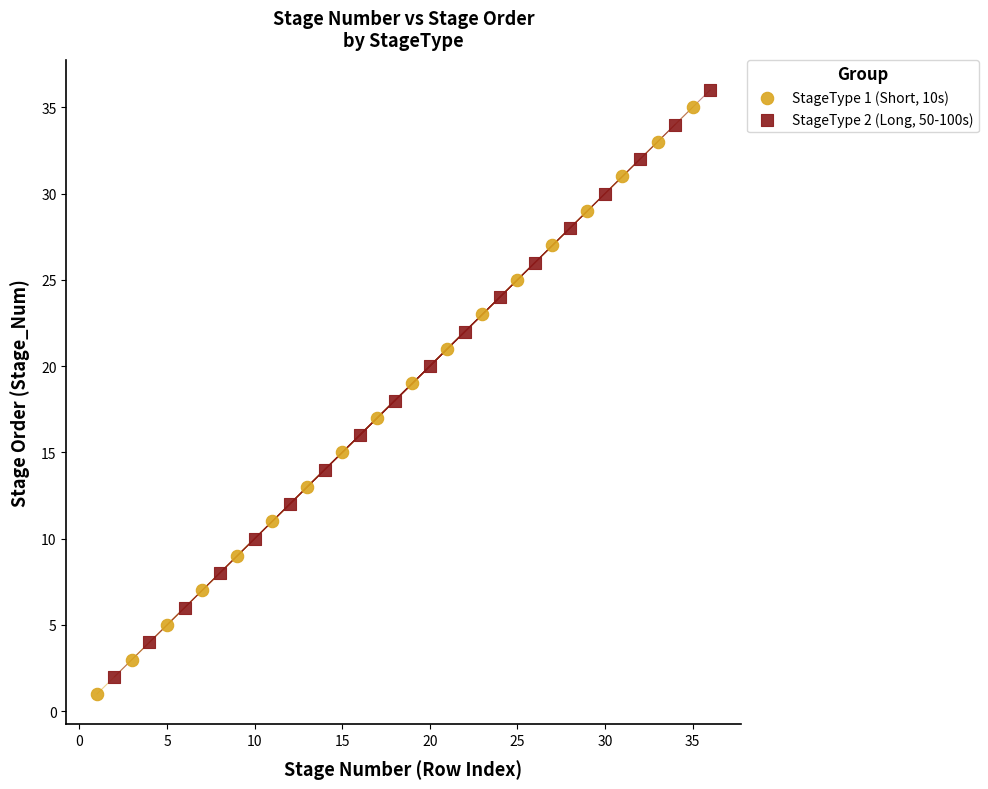

What are all the series names shown in the legend?

StageType 1 (Short, 10s), StageType 2 (Long, 50-100s)